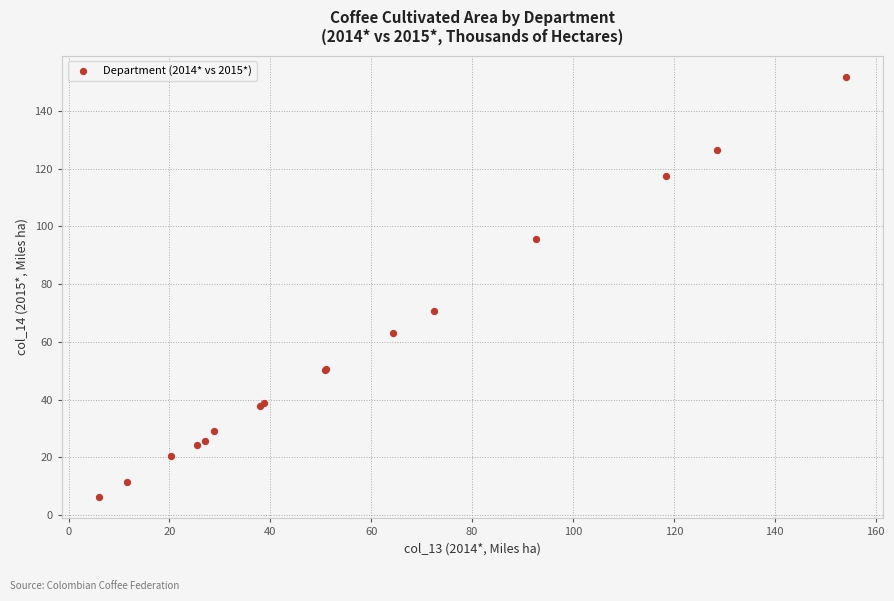

What Y value in the scatter plot is closest to 78?

70.8